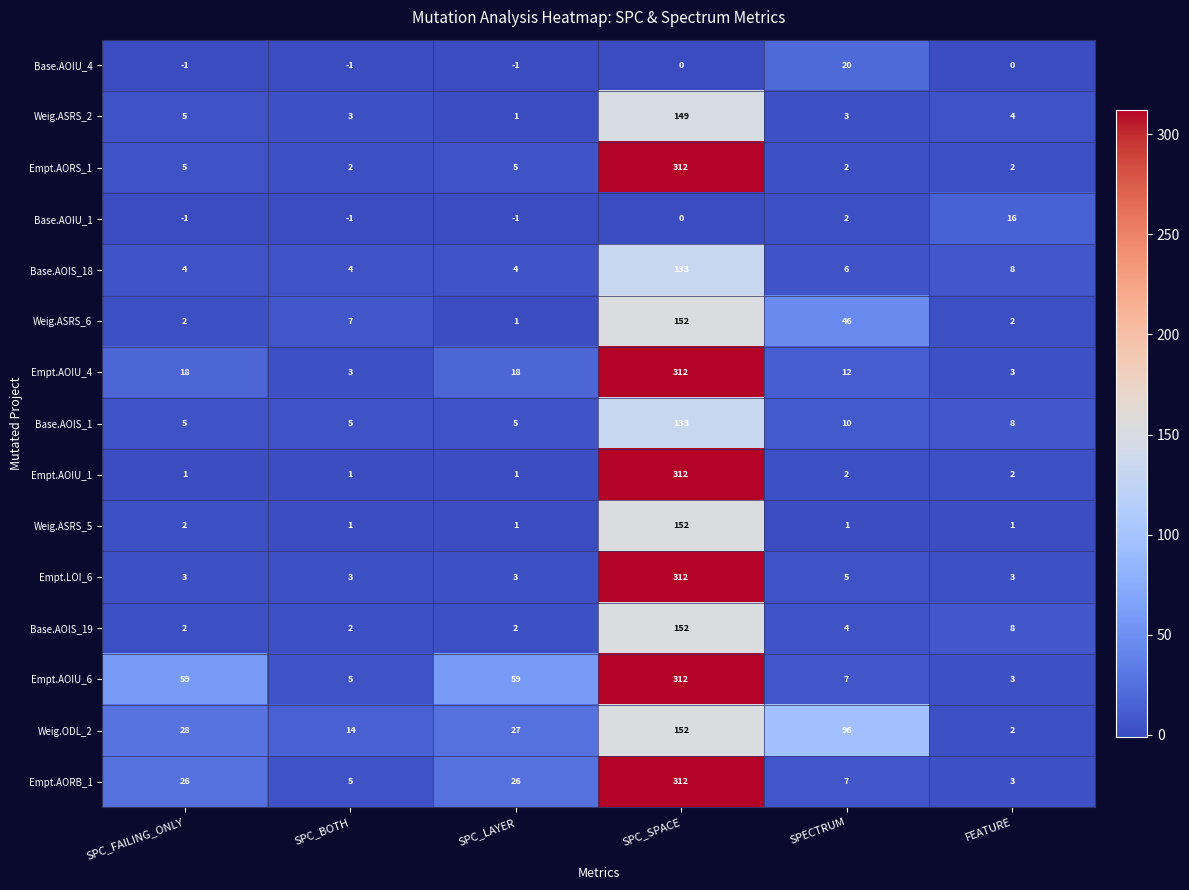

The Empt.AOIU_6 series shows 1 at FEATURE. True or false?

False